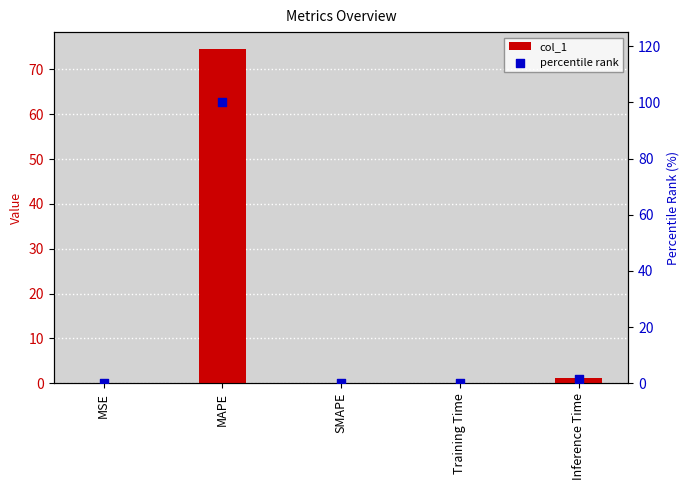

What is the total value across all series at Inference Time?

2.7